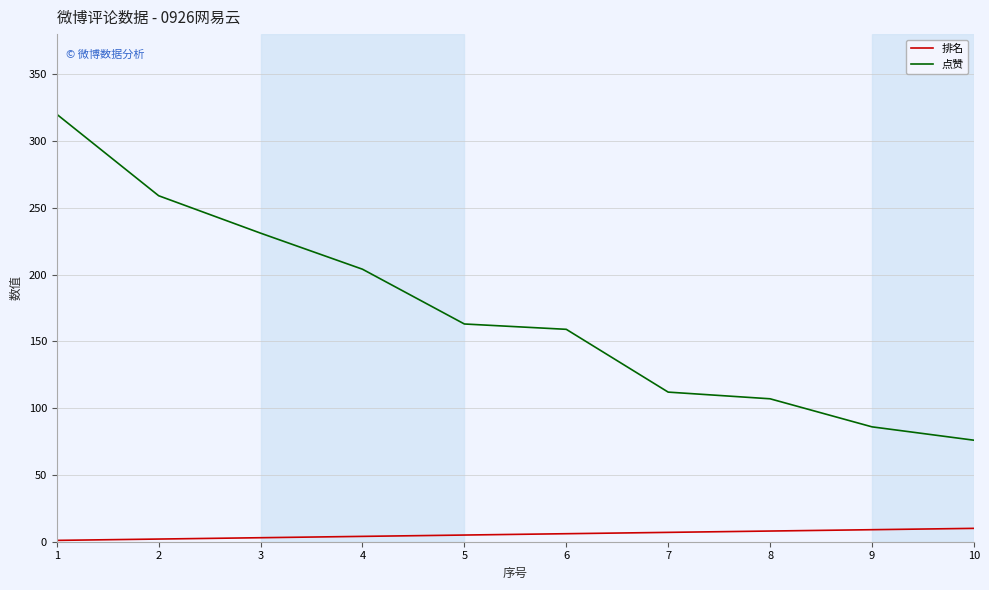

Between 4 and 7, which series saw the biggest shift?

点赞